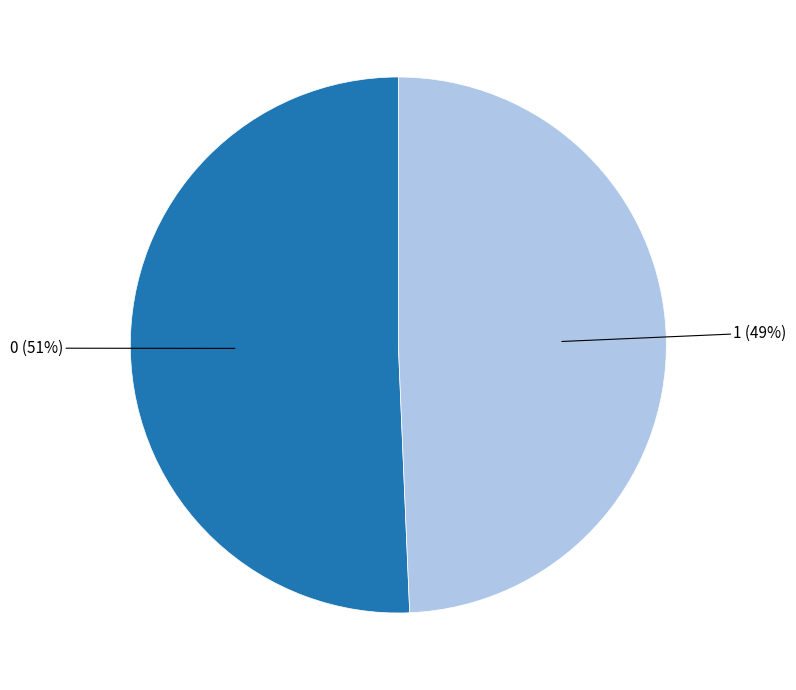

To the nearest percent, what is the combined percentage of 0 and 1?

100%